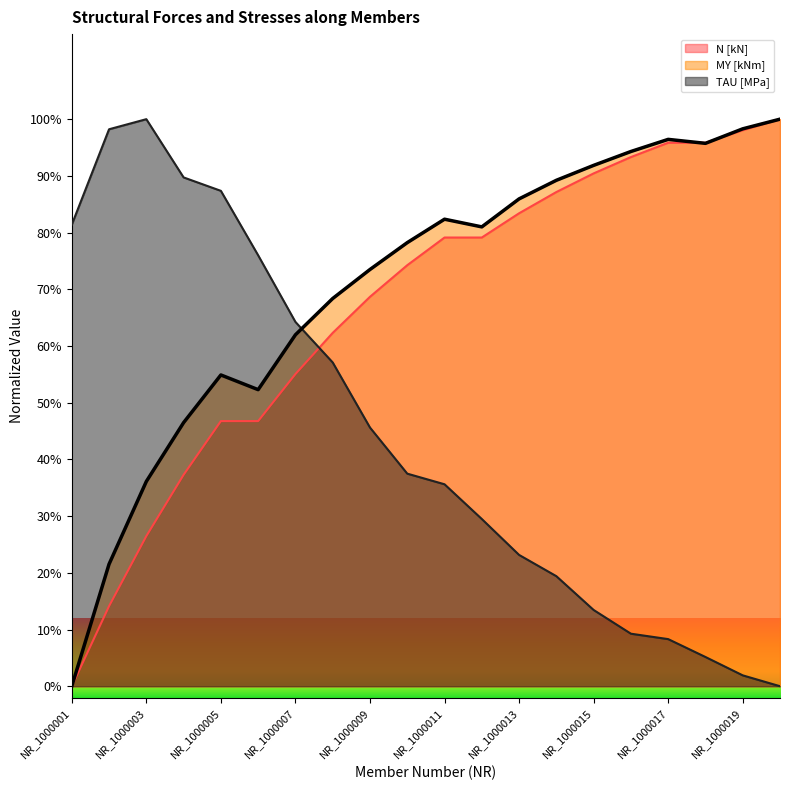

Is the value of MY [kNm] at NR_1000009 greater than the value of N [kN] at NR_1000009?

Yes